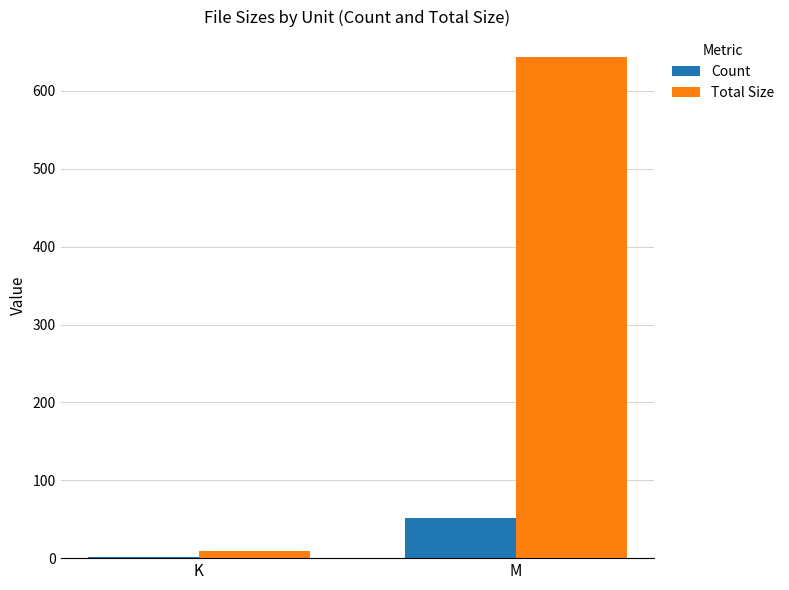

Where is Count nearest to the value 26?

K